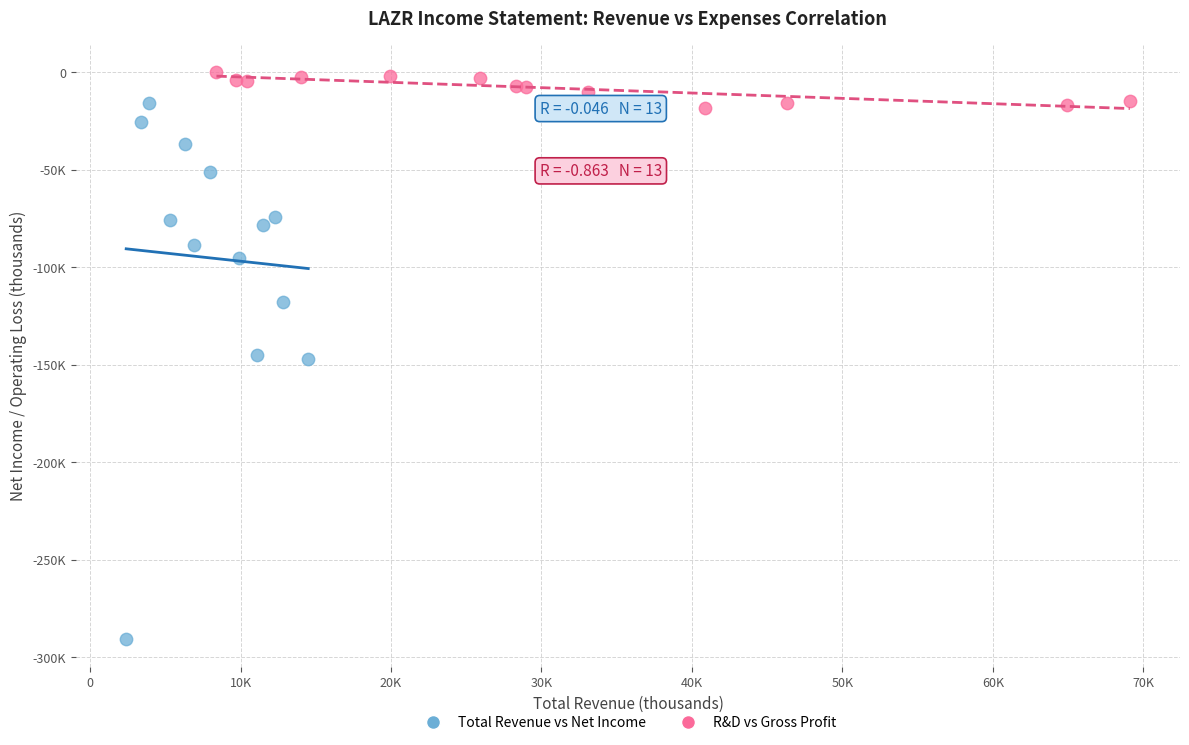

Which series contains the highest Y value?

R&D vs Gross Profit